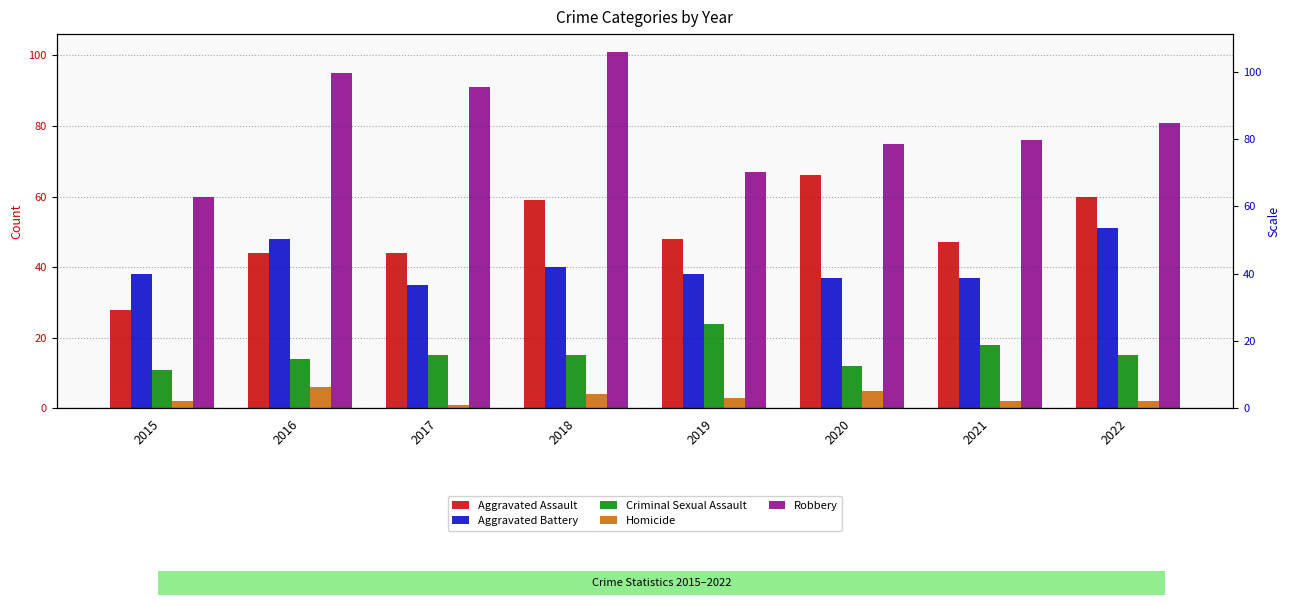

What value does the Robbery series have at 2020, to the nearest 10?

80